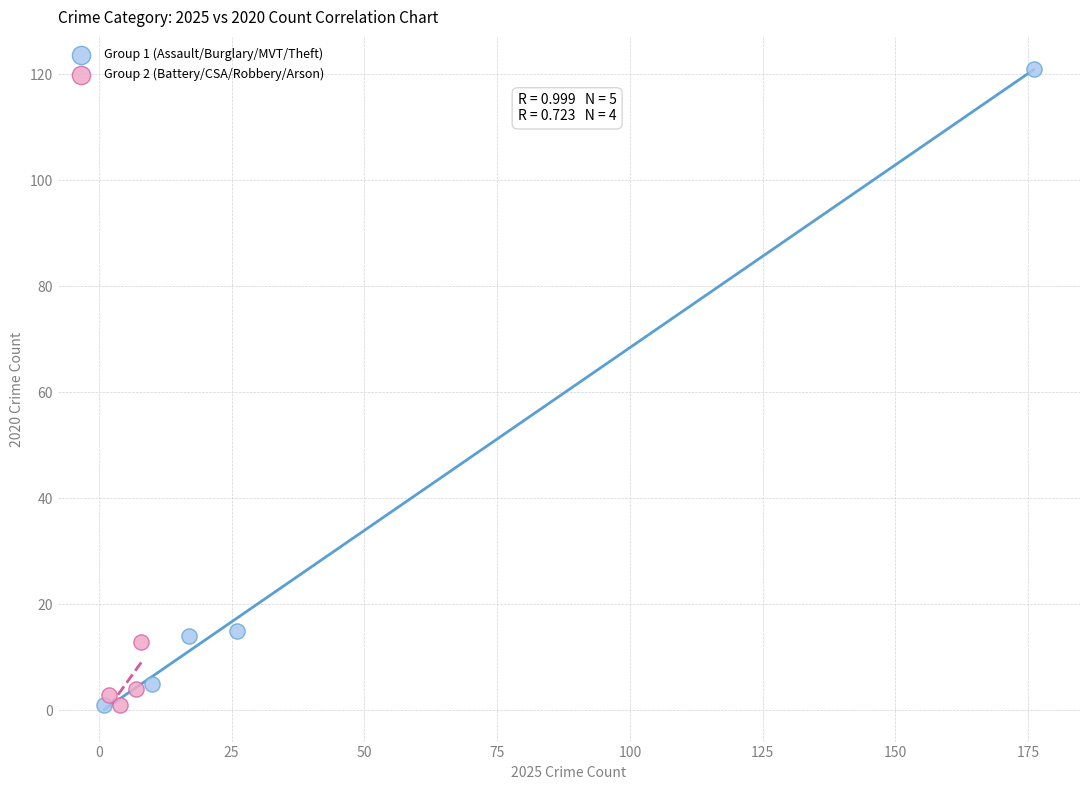

Which series has the largest Y range (max minus min)?

Group 1 (Assault/Burglary/MVT/Theft)